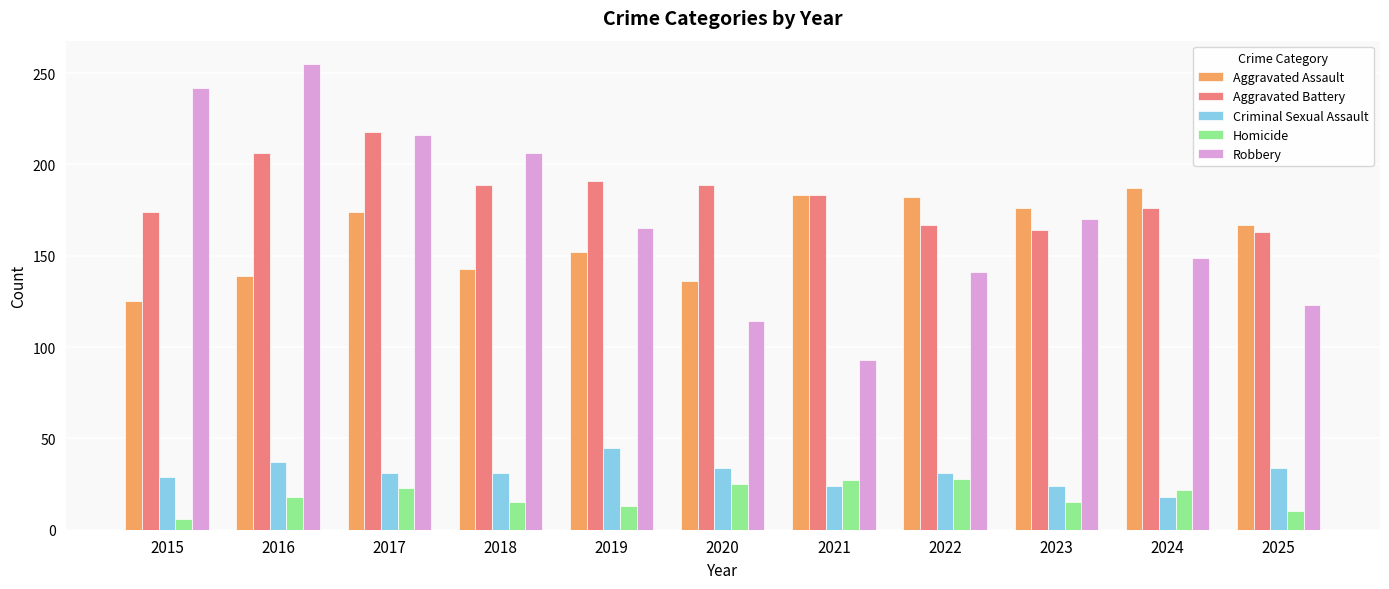

At 2020, list the series in order from smallest to largest.

Homicide, Criminal Sexual Assault, Robbery, Aggravated Assault, Aggravated Battery